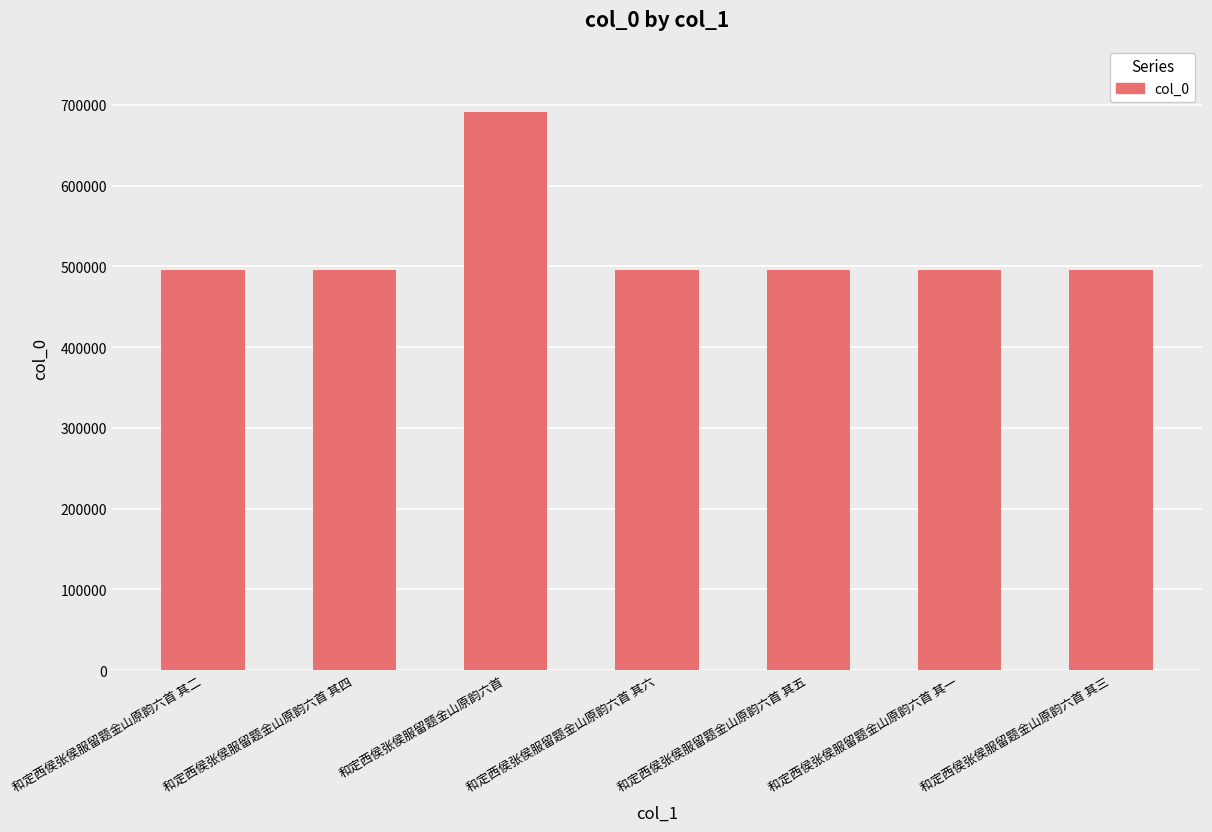

Are the bars horizontal?

No